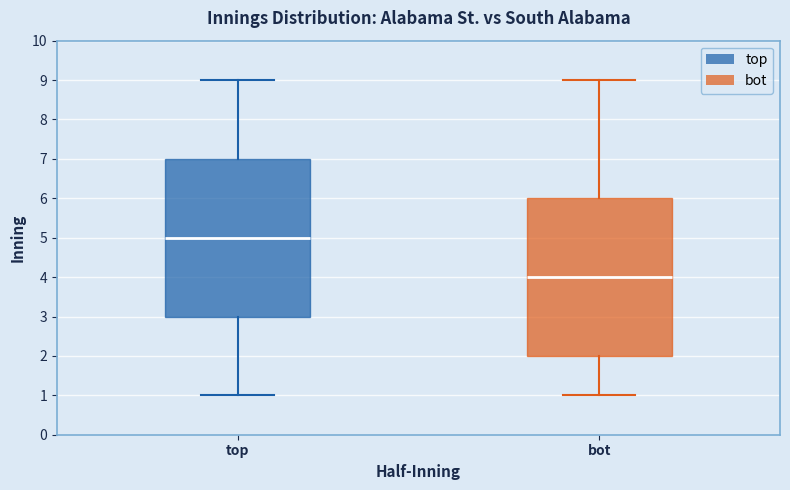

Reading left to right, read every box against the y-axis: the position of its median line, the range the box covers, and the ends of its whiskers. The values are not printed on the chart, so give them approximately, as read against the axis.

top: median 5, box 3 to 7, whiskers 1 to 9
bot: median 4, box 2 to 6, whiskers 1 to 9